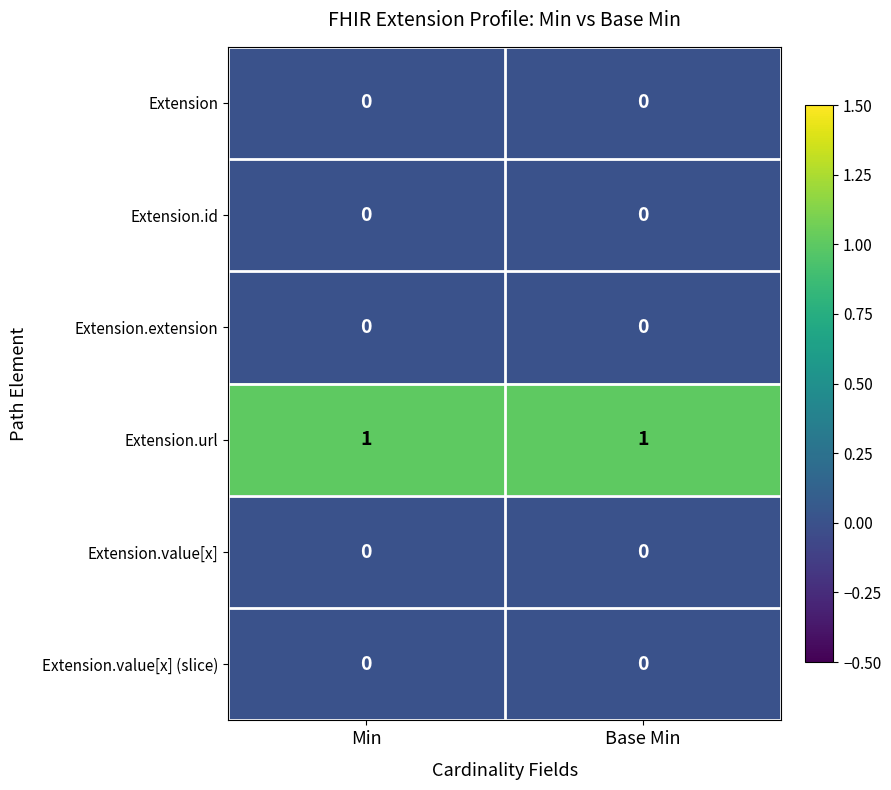

Reading left to right, transcribe all the data shown in this chart.

Extension: Min=0	Base Min=0
Extension.id: Min=0	Base Min=0
Extension.extension: Min=0	Base Min=0
Extension.url: Min=1	Base Min=1
Extension.value[x]: Min=0	Base Min=0
Extension.value[x] (slice): Min=0	Base Min=0